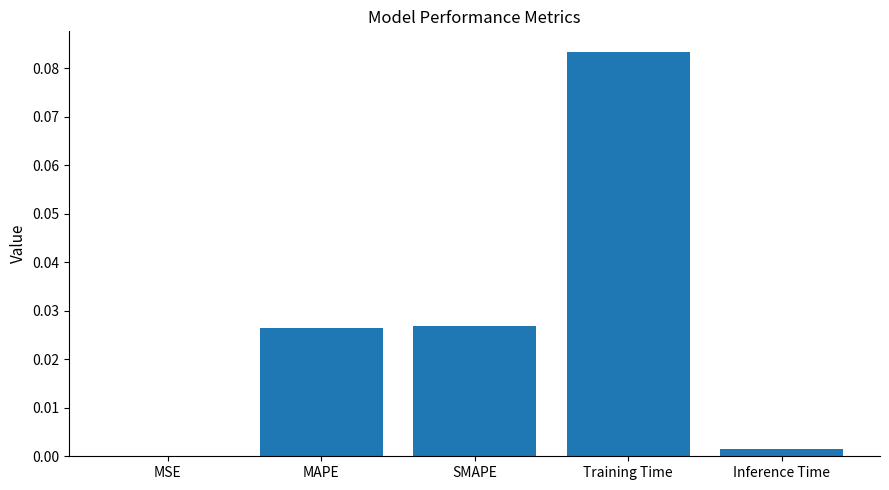

Which label corresponds to the largest value in the chart?

Training Time